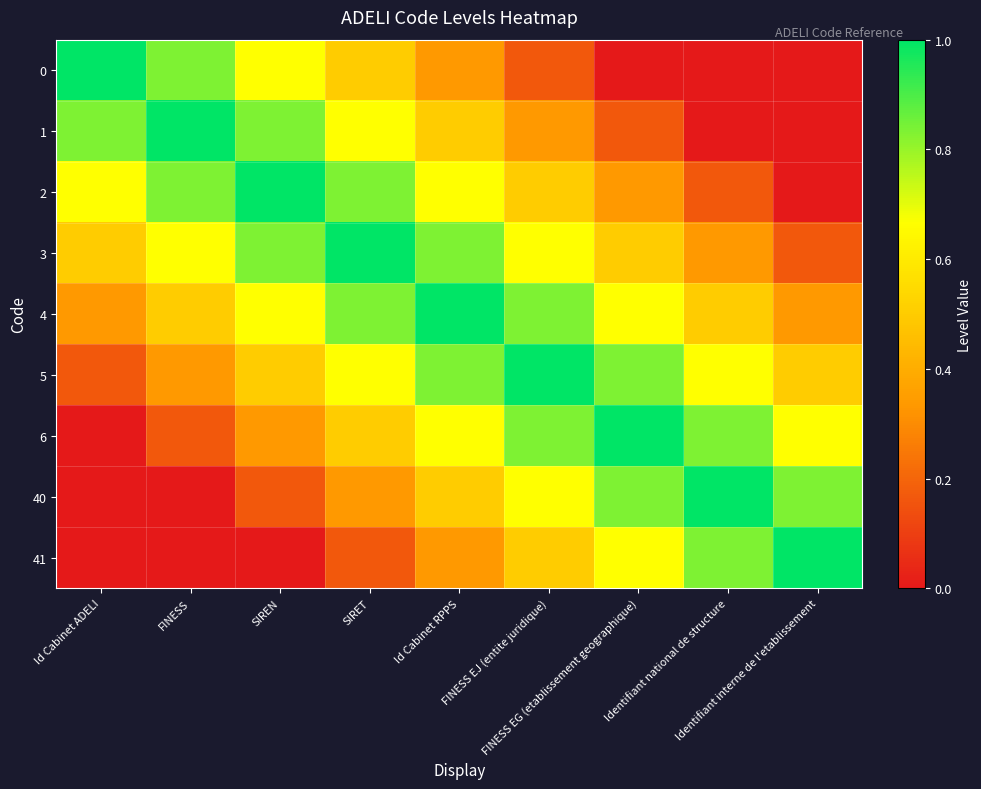

At Id Cabinet RPPS, list the series in order from smallest to largest.

0, 41, 1, 40, 2, 6, 3, 5, 4